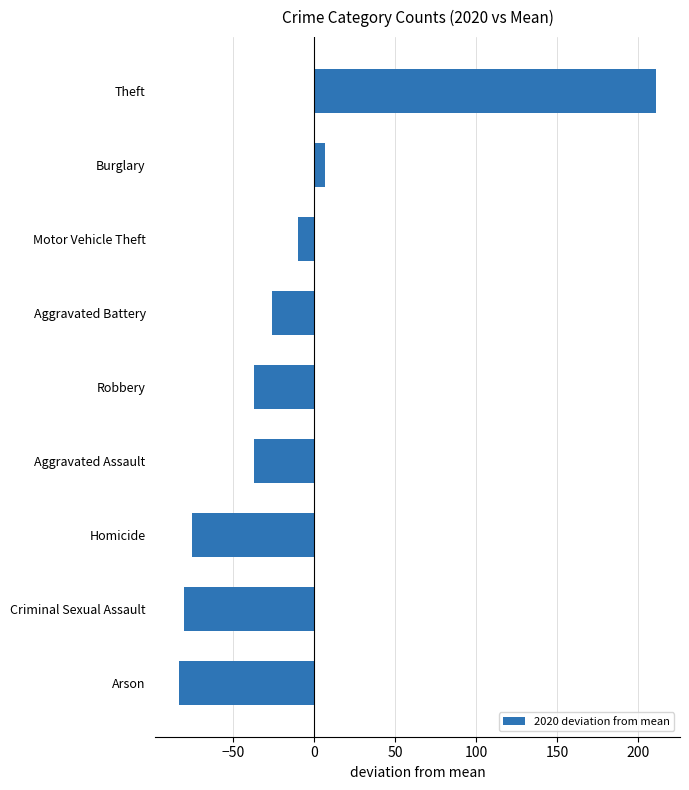

Read the value at Criminal Sexual Assault.

-80.1